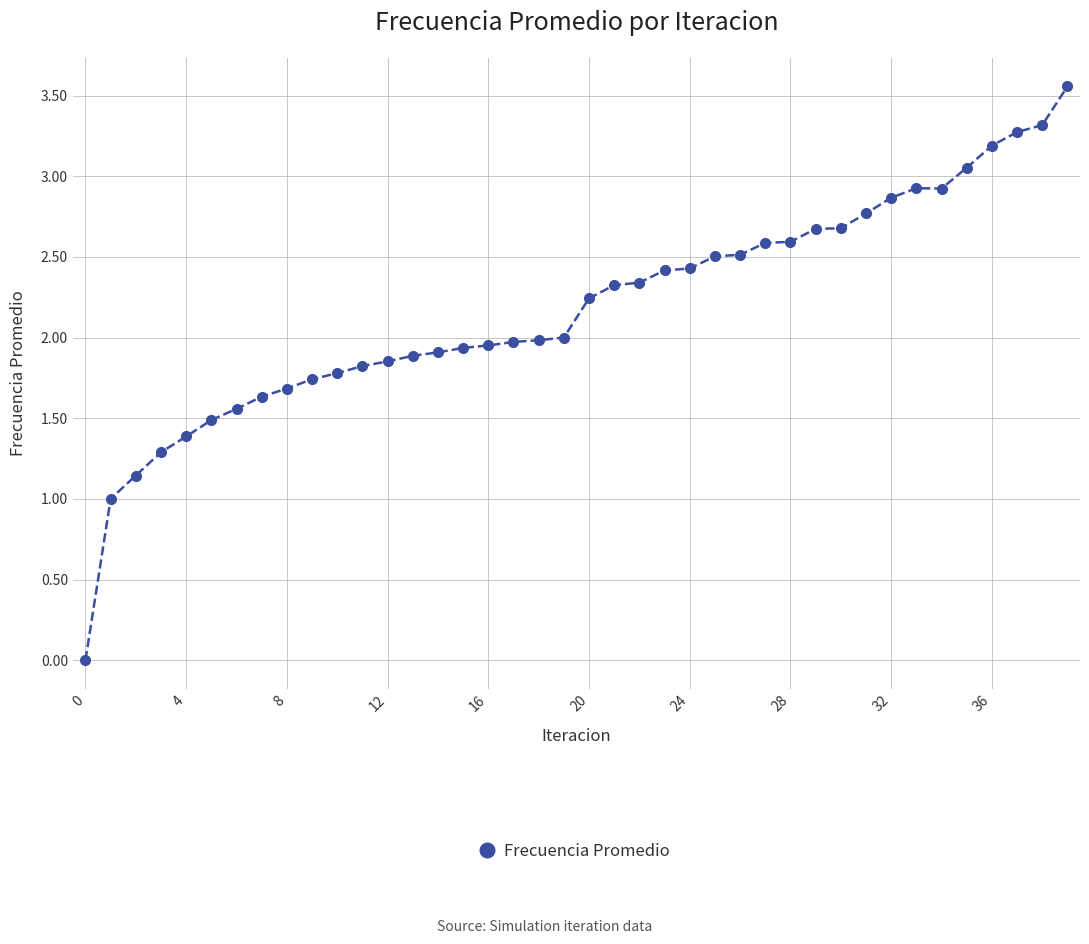

What is the value of the 38th point from the left?

3.3